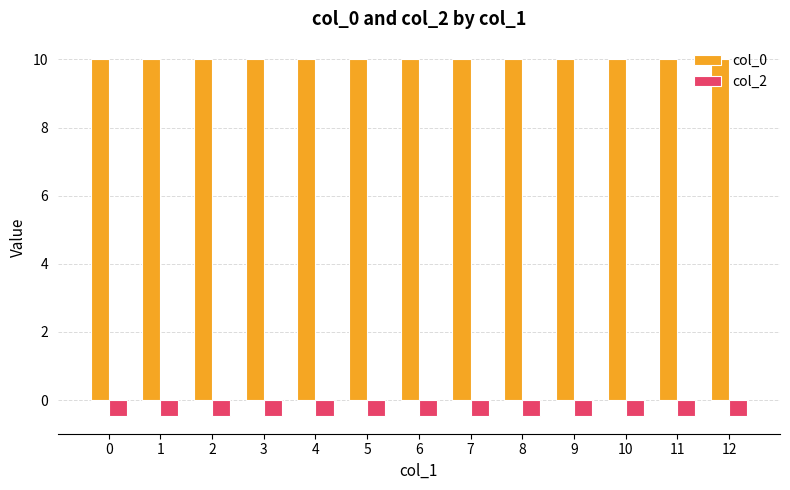

What is the average value of the col_0 series?

10.0